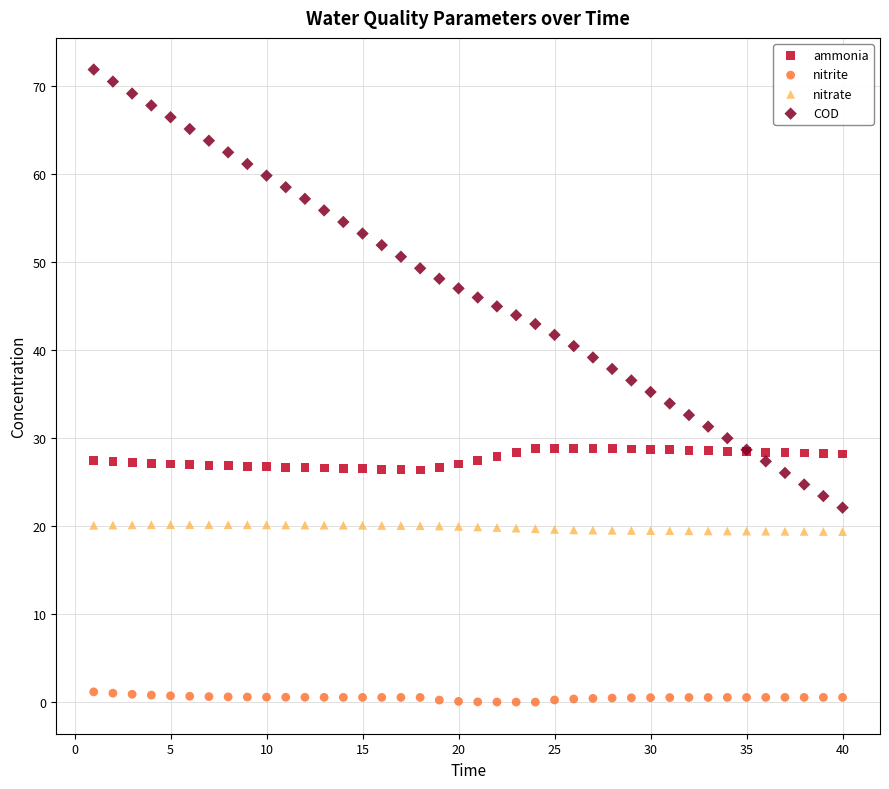

Which series has the widest spread of Y values?

COD